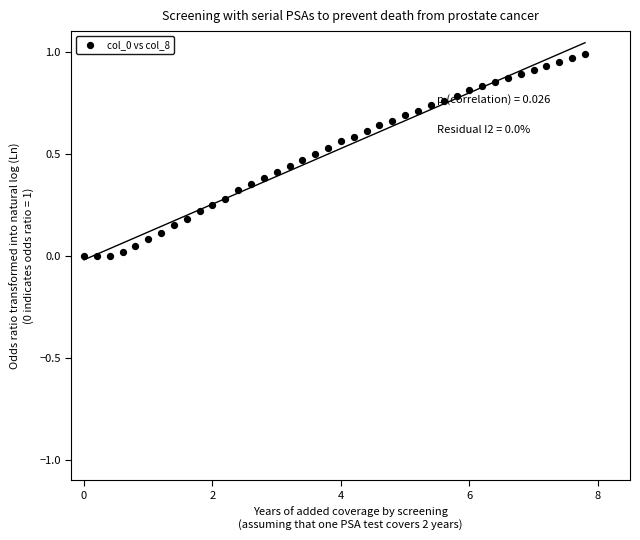

What is the range of X values (max minus min)?

7.8